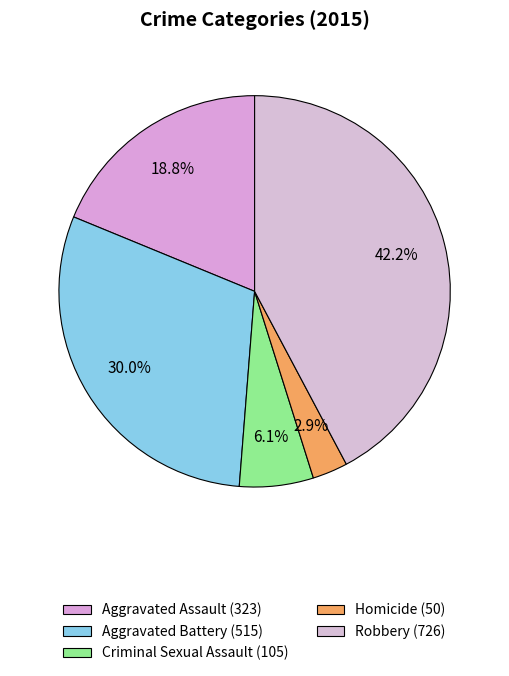

Combined, do Aggravated Battery and Robbery account for over 50%?

Yes